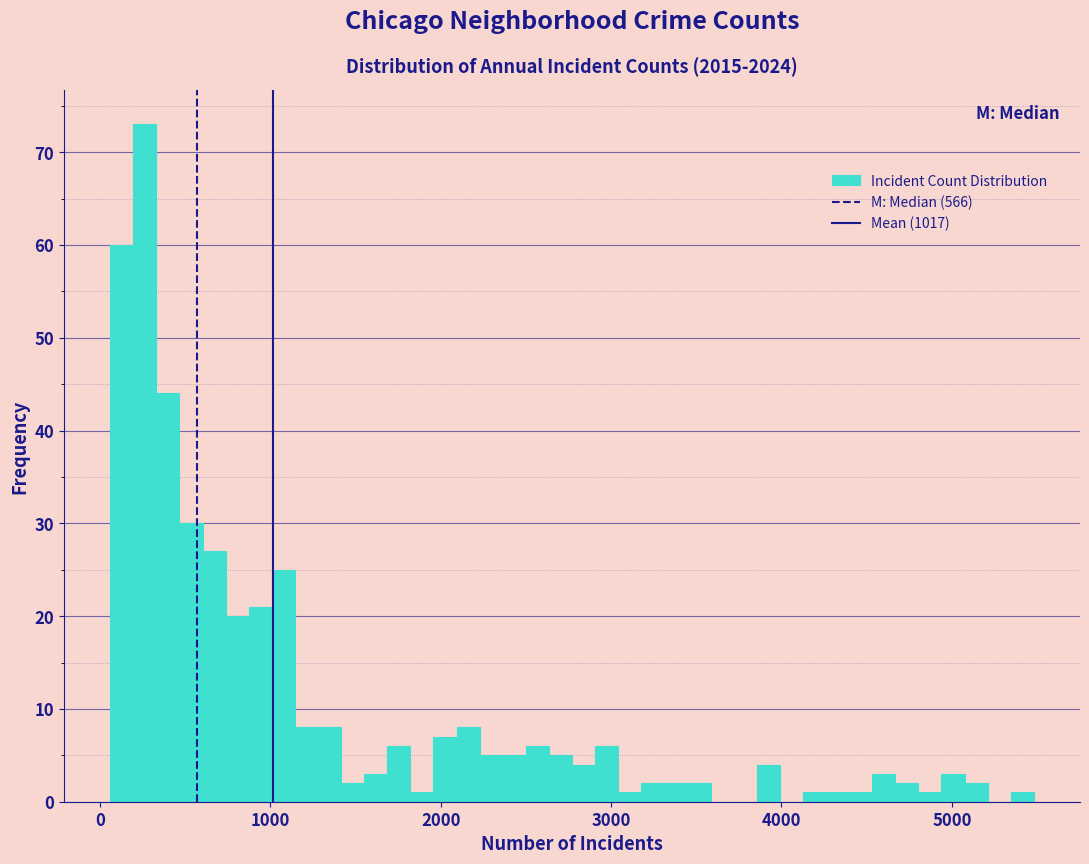

Read against the x-axis, roughly where is the centre of the tallest bar?

300